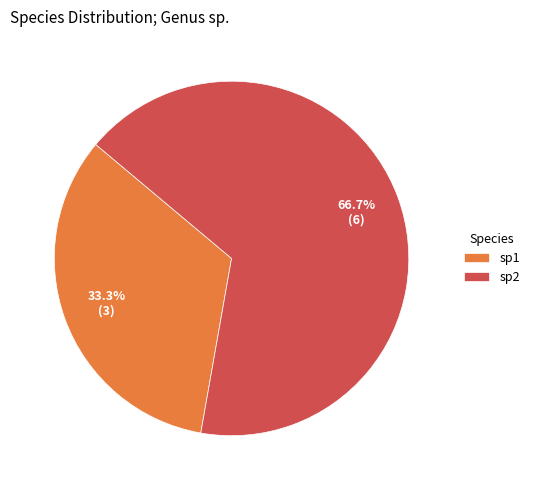

How many slices are in this pie chart?

2